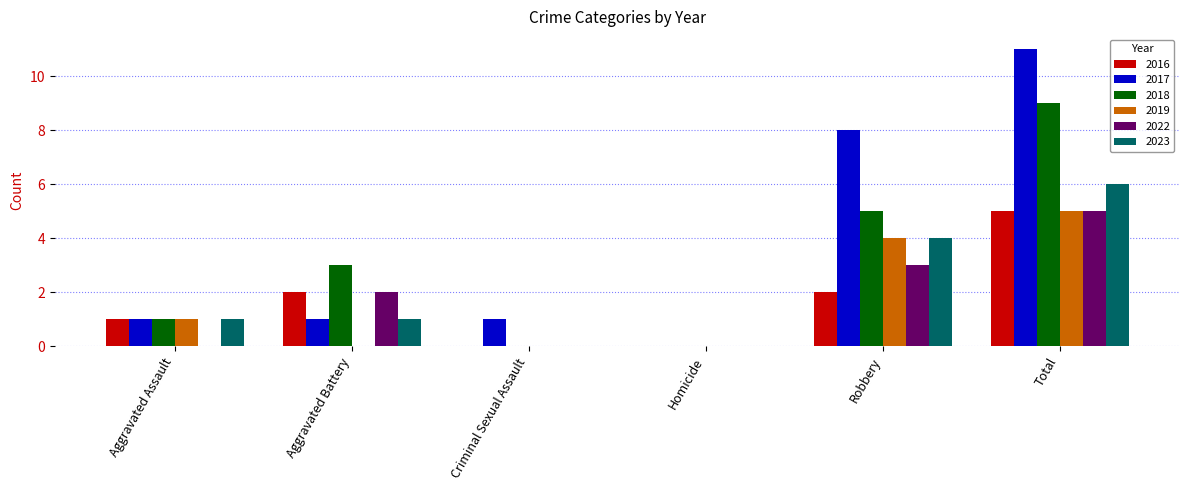

Between Criminal Sexual Assault and Robbery, which series saw the biggest shift?

2017